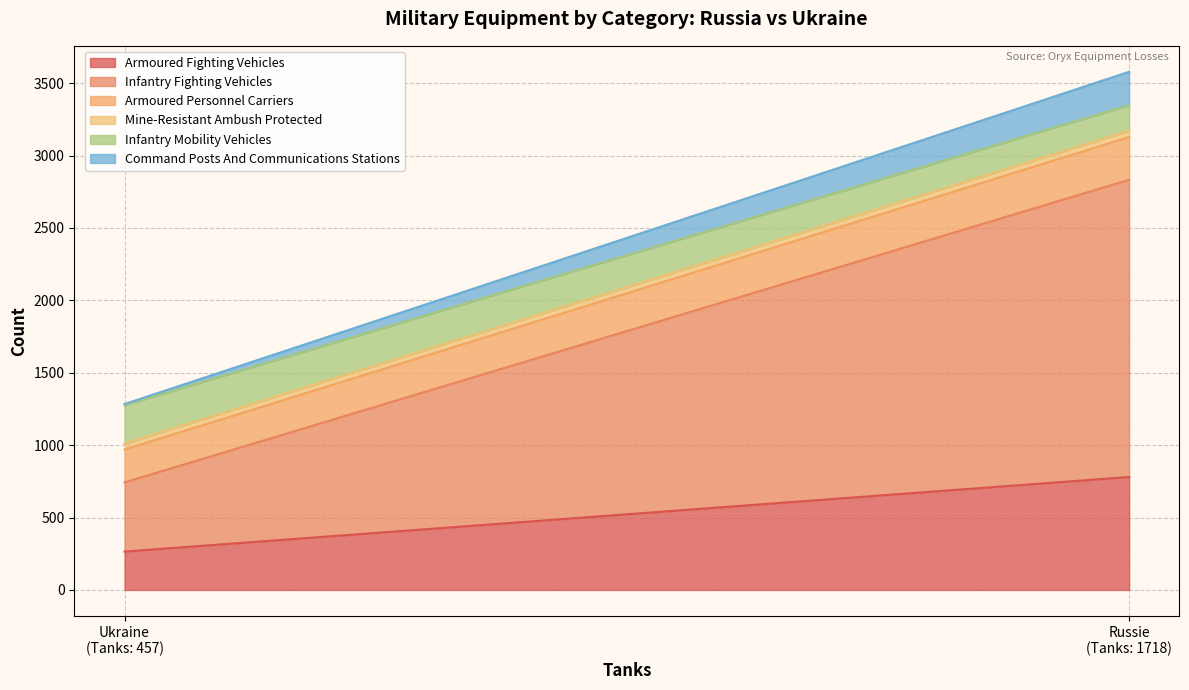

At which category is the sum across all series the highest?

Russie
(Tanks: 1718)